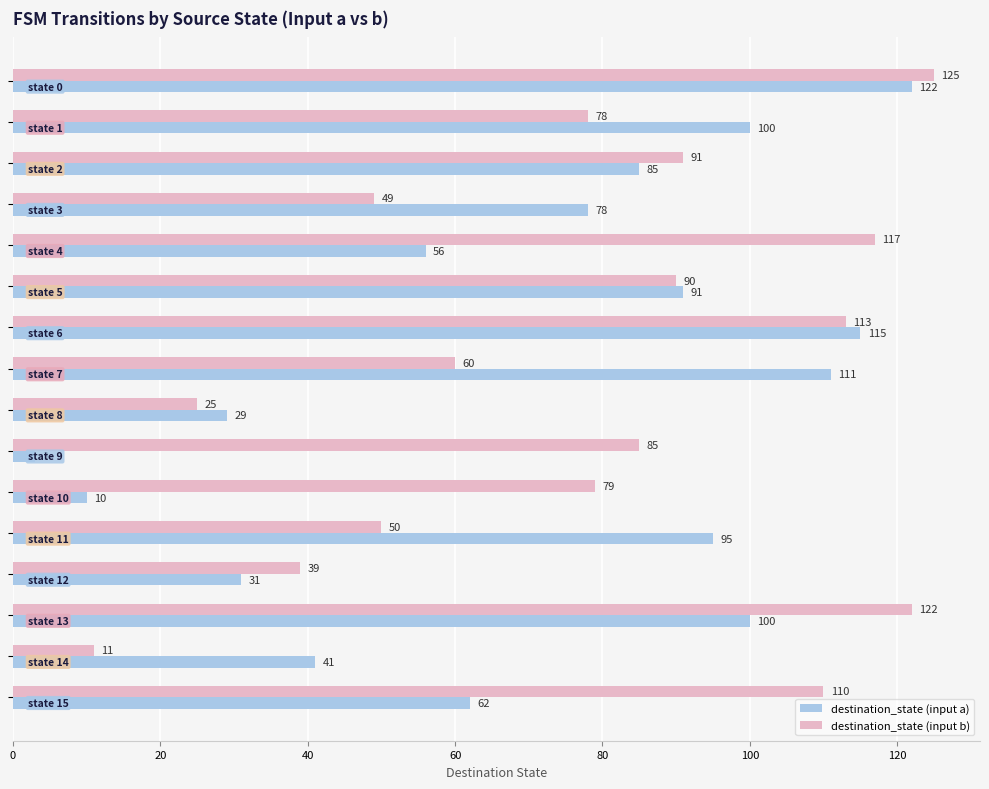

What are all the series names shown in the legend?

destination_state (input a), destination_state (input b)